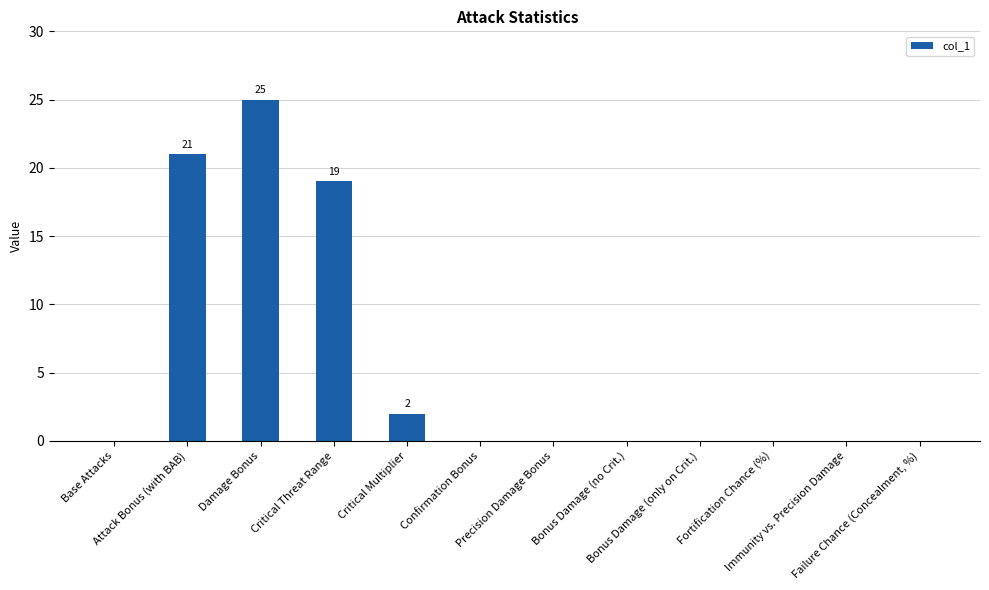

Is it true that the value at Fortification Chance (%) is 0?

True